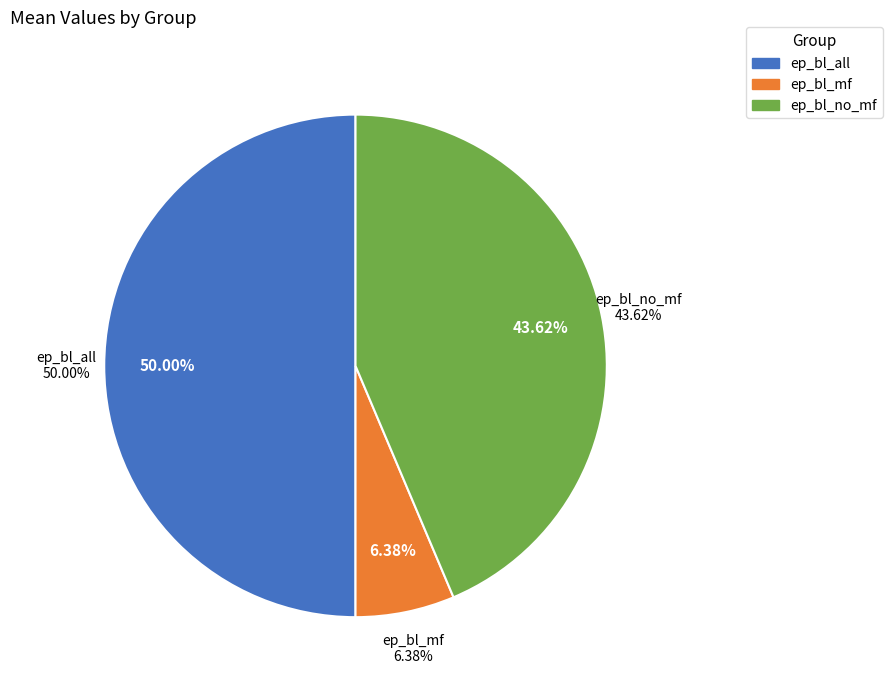

Count the number of slices in the pie.

3